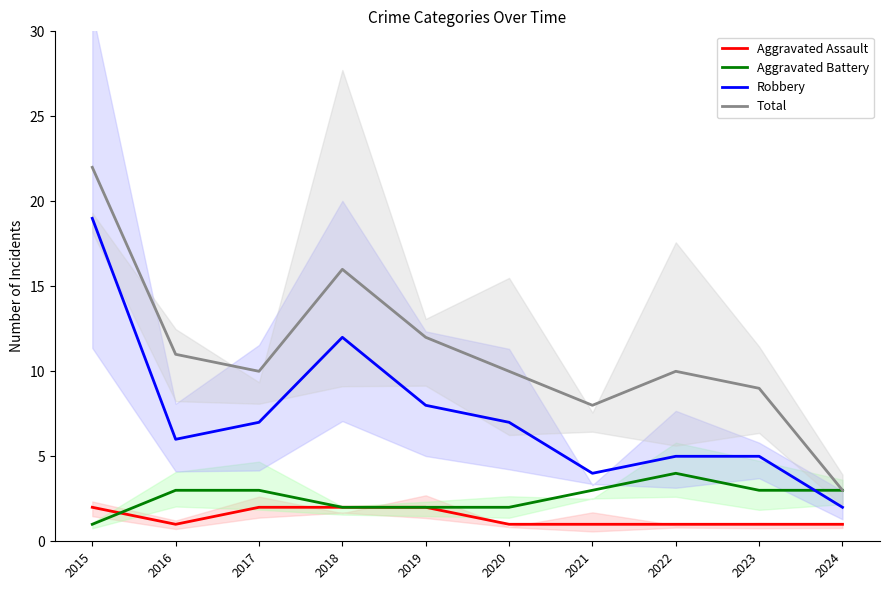

Which category has the highest value in the Total series?

2015